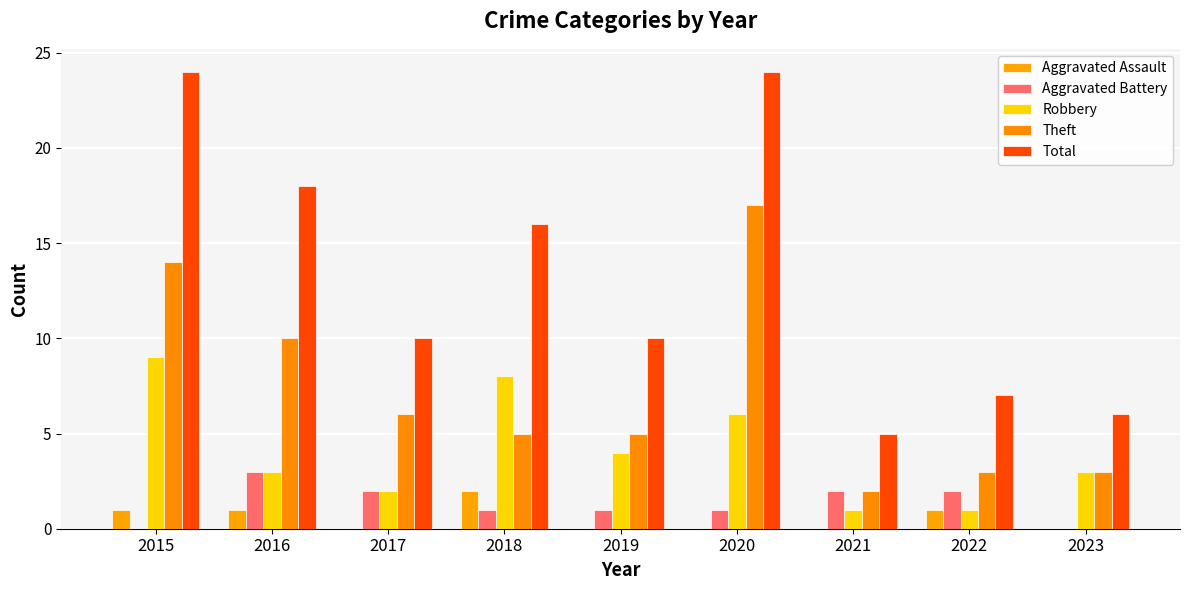

List the series in order of their peak value, highest first.

Total, Theft, Robbery, Aggravated Battery, Aggravated Assault